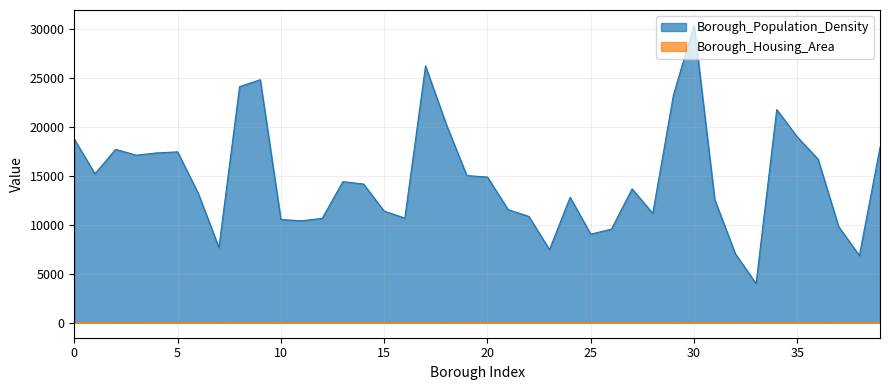

What is the value of the Borough_Housing_Area point at the 12th from the left?

11.8